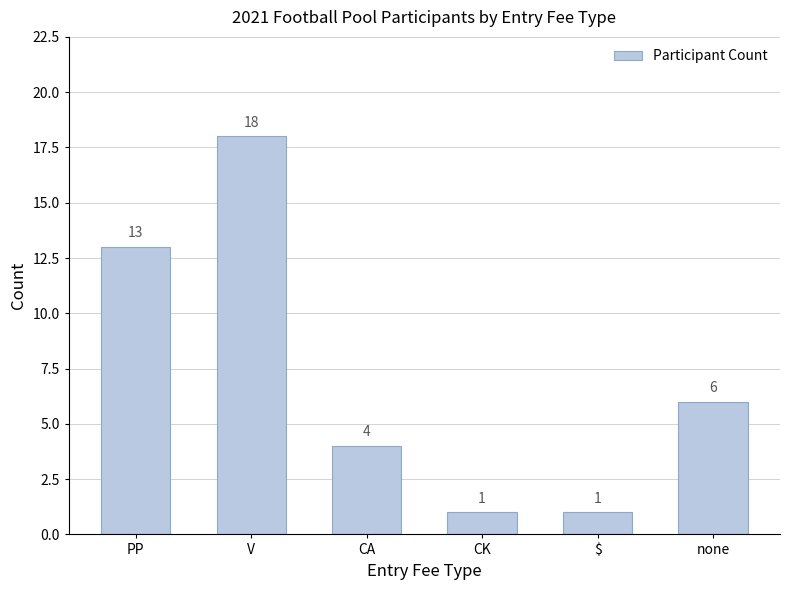

Reading left to right, transcribe all the data shown in this chart.

PP=13	V=18	CA=4	CK=1	$=1	none=6